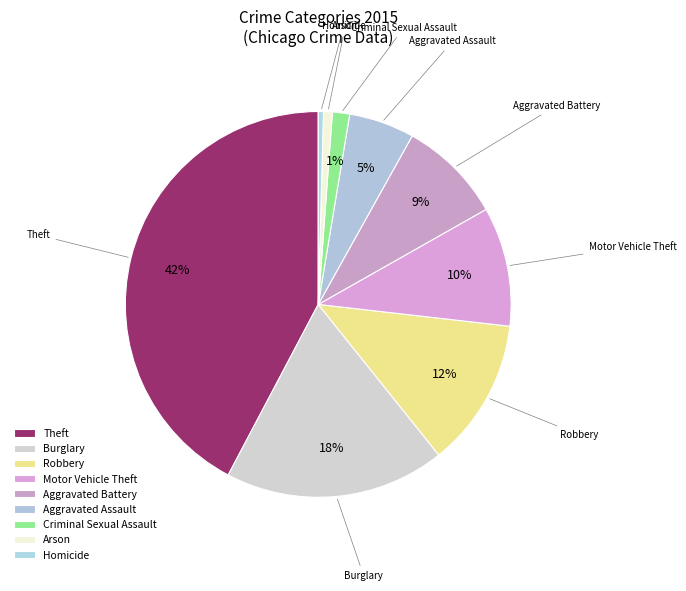

How many slices are in this pie chart?

9